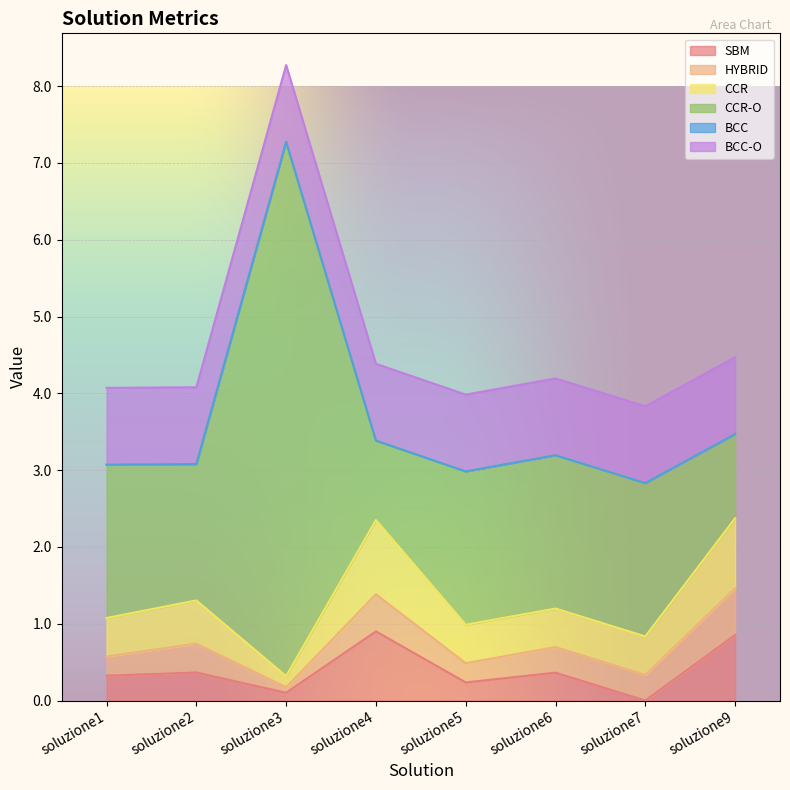

What is the maximum value shown in the chart?

7.0